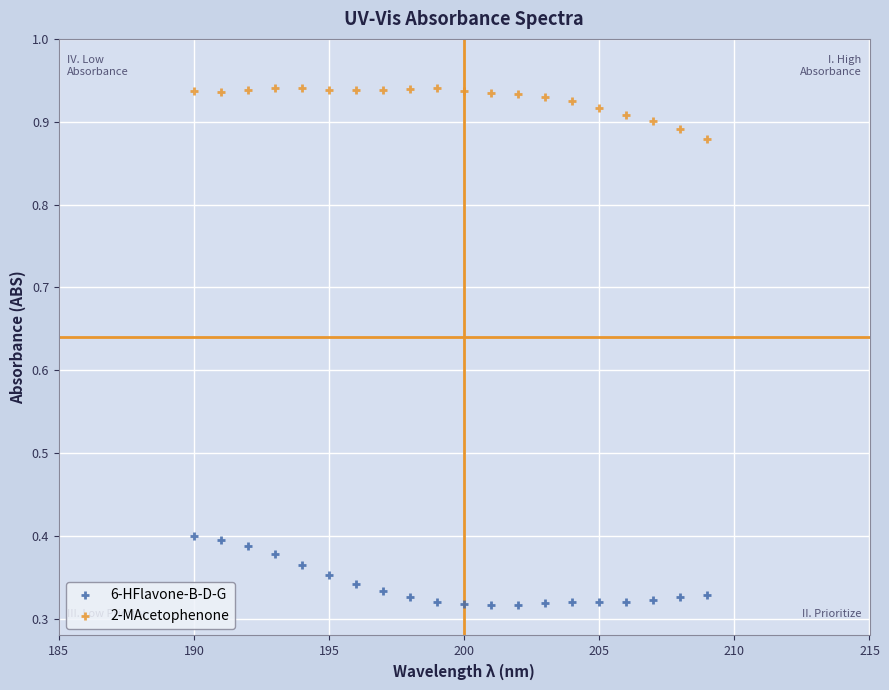

Which series reaches the maximum Y coordinate?

2-MAcetophenone